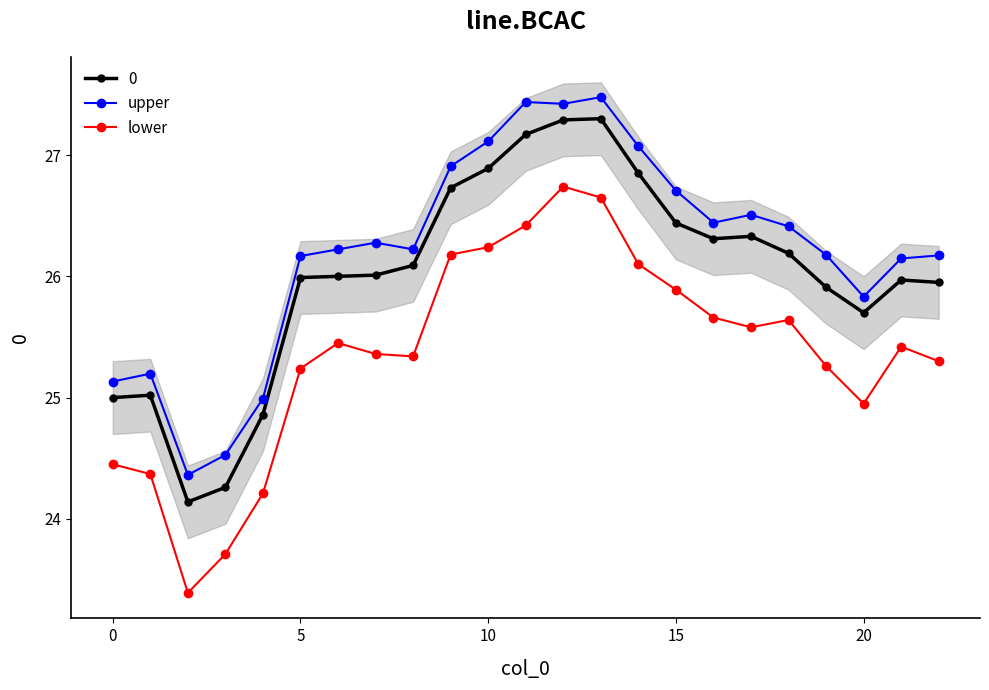

How many values in the upper series are below 26?

6